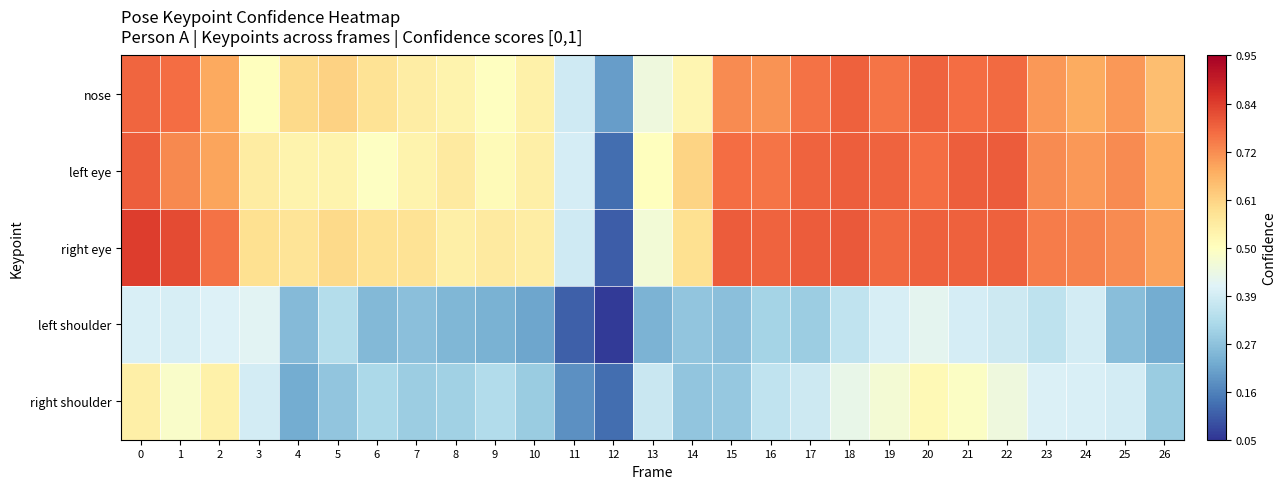

Which series changed the most between 9 and 22?

left eye